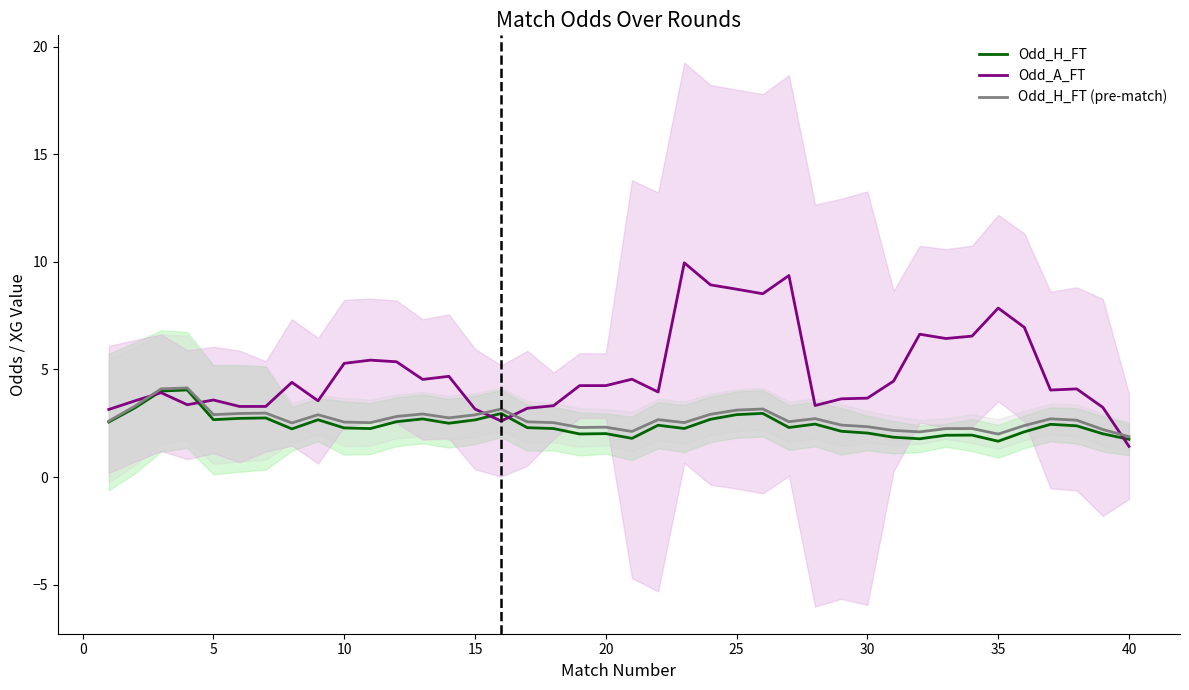

How many series are shown in this chart?

3